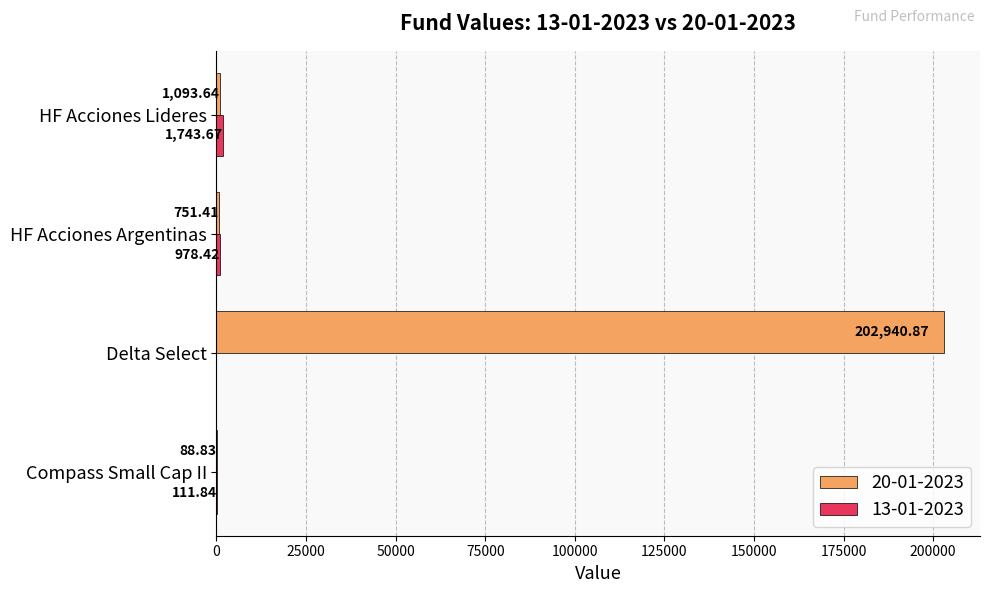

Which category has the highest value in the 20-01-2023 series?

Delta Select